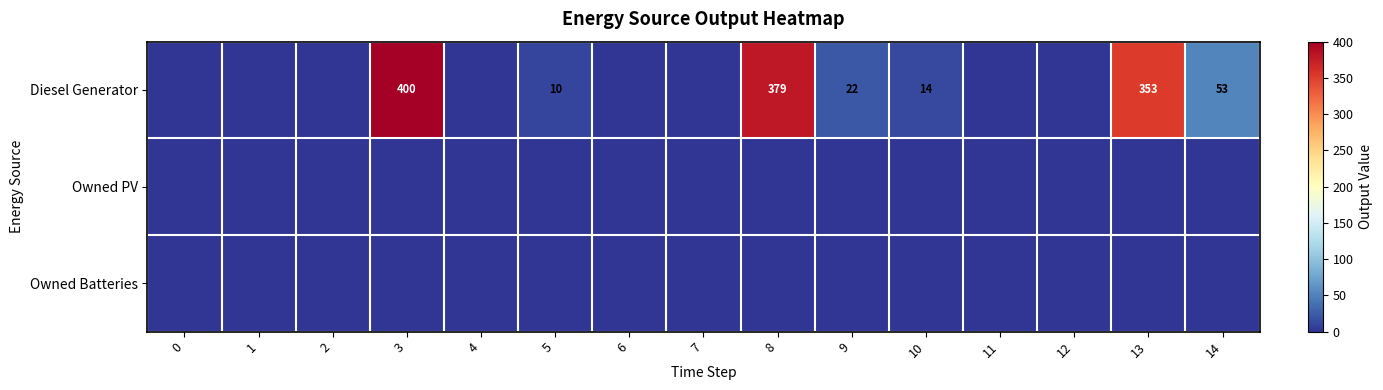

Which has a higher value, 4 or 2?

4